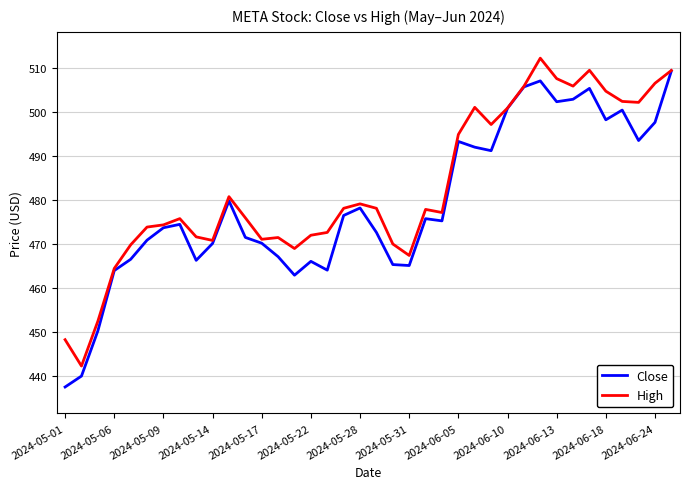

List the series in order of their overall mean, lowest first.

Close, High